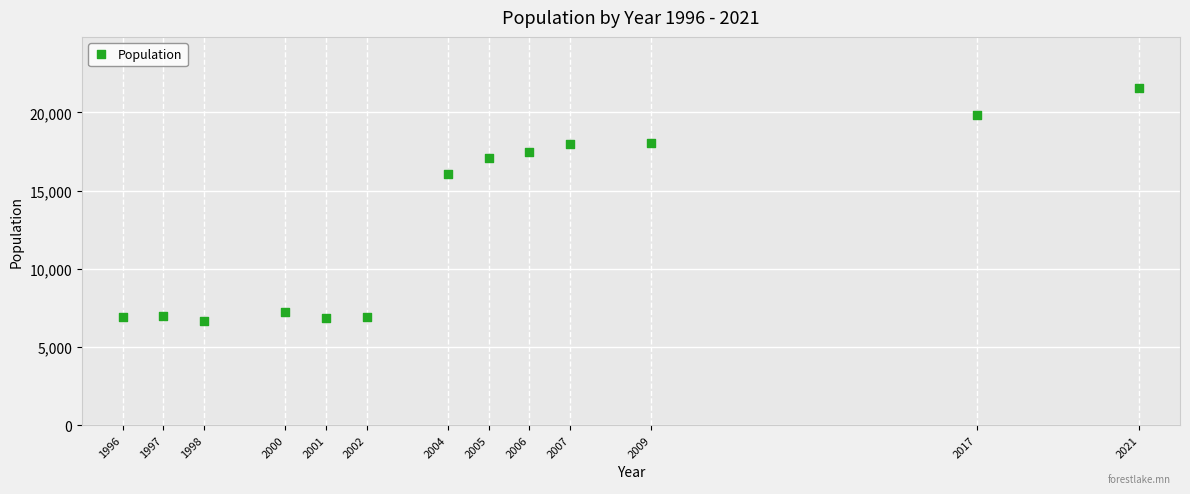

What Y value in the scatter plot is closest to 14122?

16073